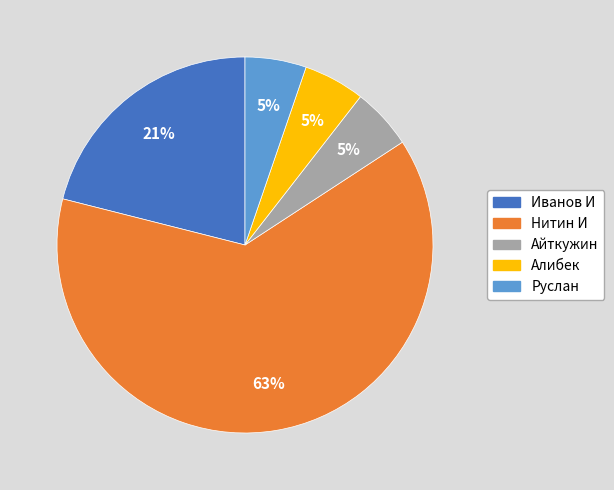

Combined, do Нитин И and Айткужин account for over 50%?

Yes